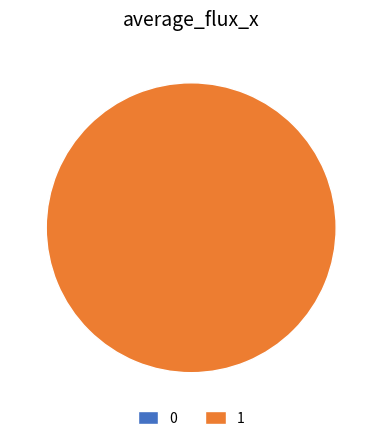

Which category accounts for the majority?

1